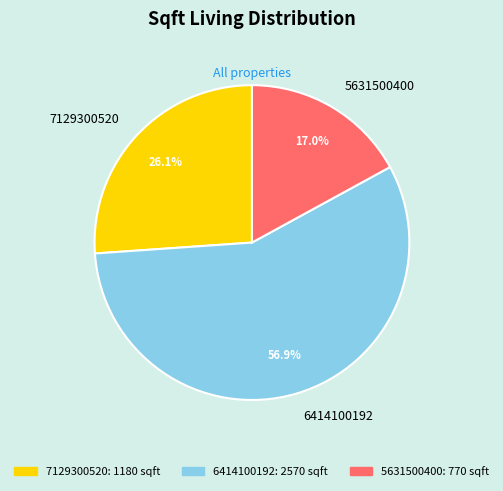

How many slices are in this pie chart?

3